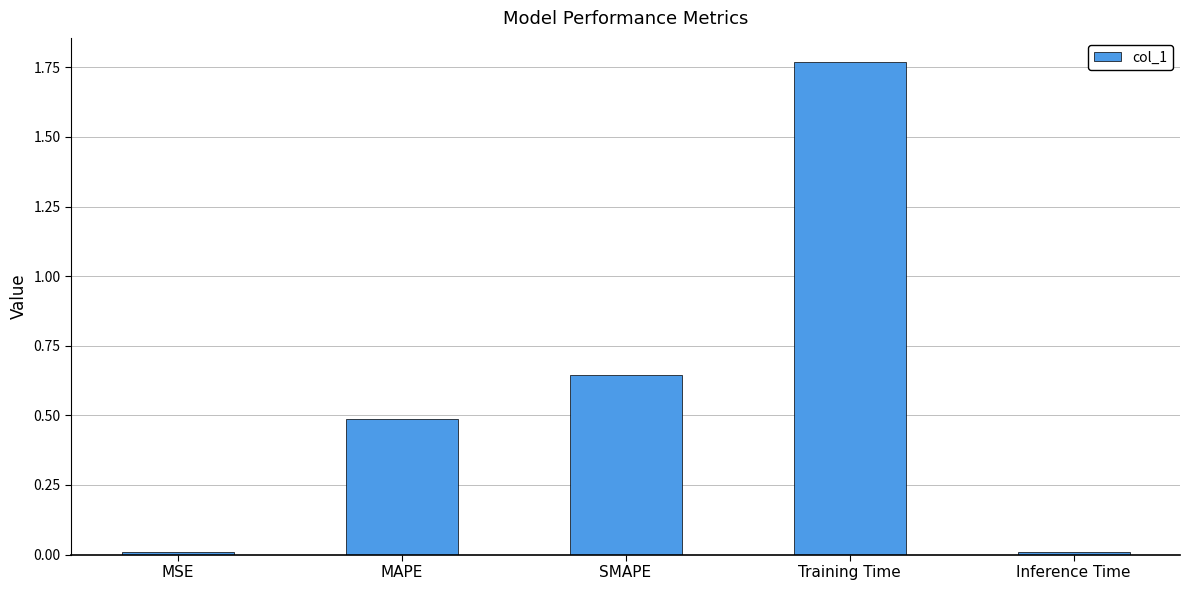

Which label corresponds to the largest value in the chart?

Training Time